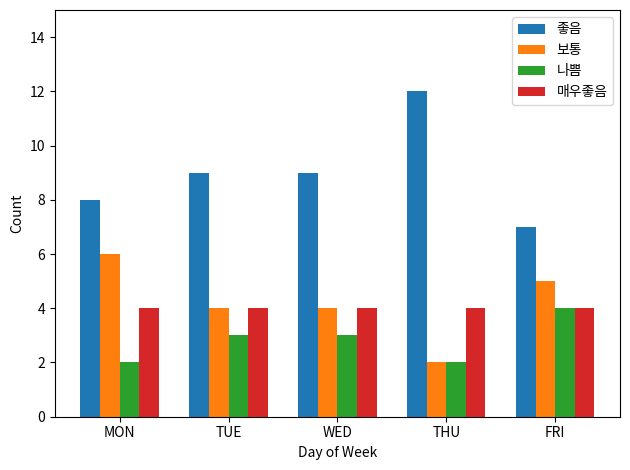

Reading left to right, extract all data points from this chart.

좋음: MON=8	TUE=9	WED=9	THU=12	FRI=7
보통: MON=6	TUE=4	WED=4	THU=2	FRI=5
나쁨: MON=2	TUE=3	WED=3	THU=2	FRI=4
매우좋음: MON=4	TUE=4	WED=4	THU=4	FRI=4